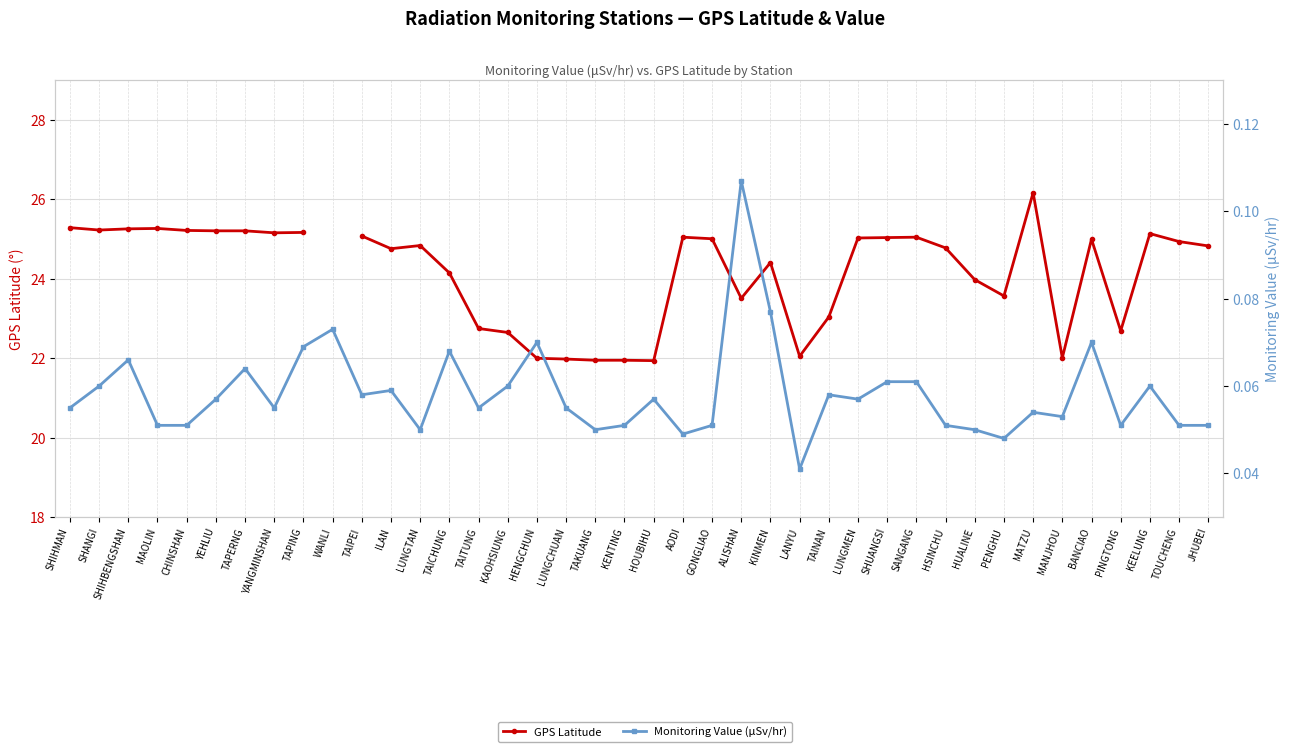

Where is the first local minimum for Monitoring Value (μSv/hr)?

YANGMINSHAN